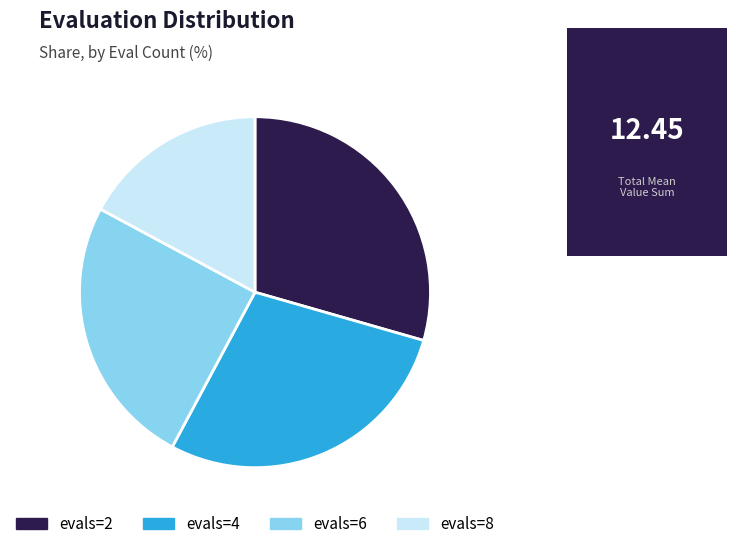

Rank the categories by value from lowest to highest.

evals=8, evals=6, evals=4, evals=2